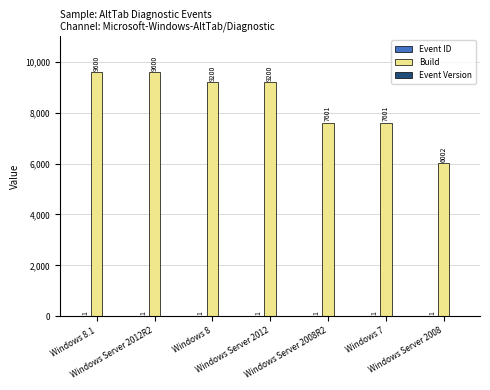

What is the maximum value shown in the chart?

9600